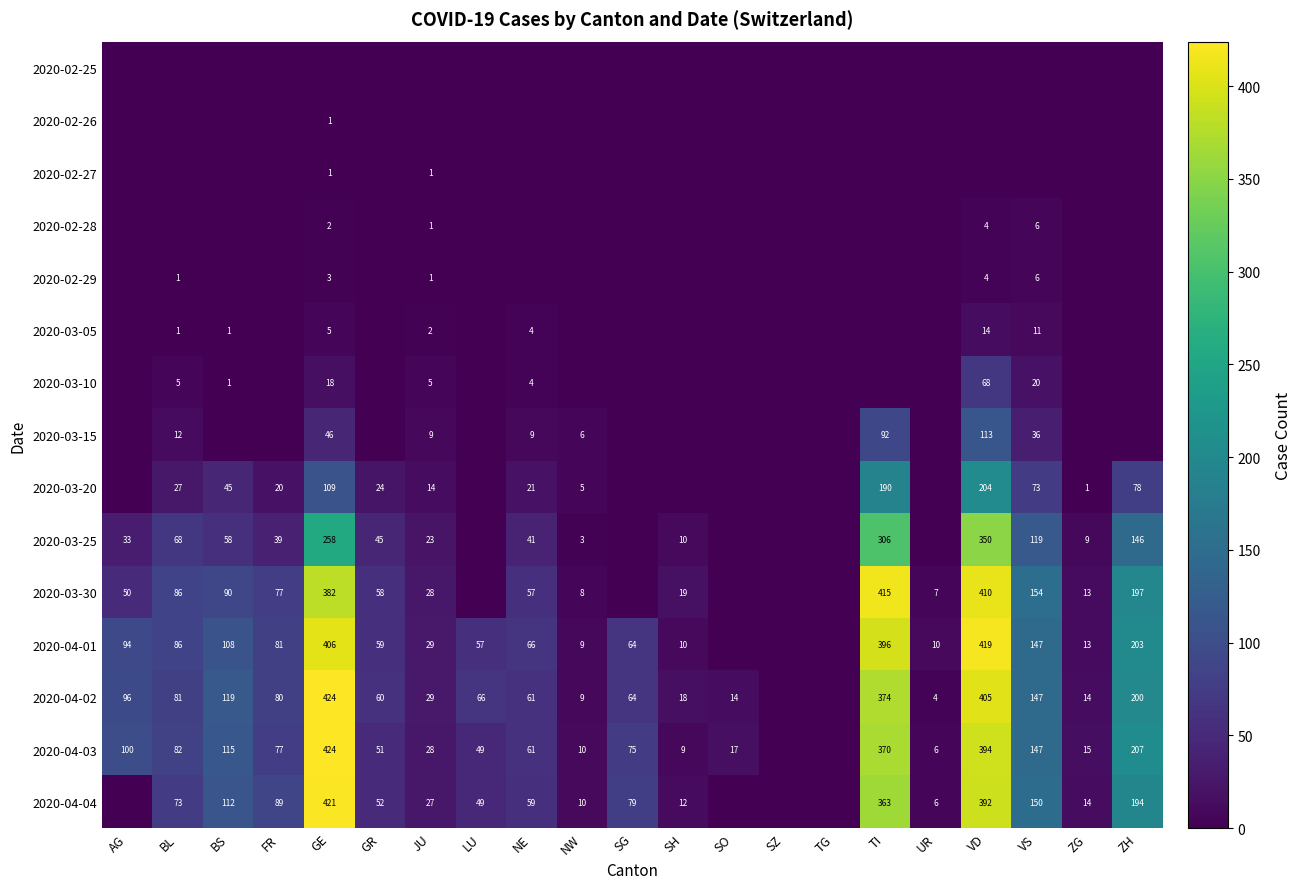

Which label corresponds to the largest value in the chart?

GE